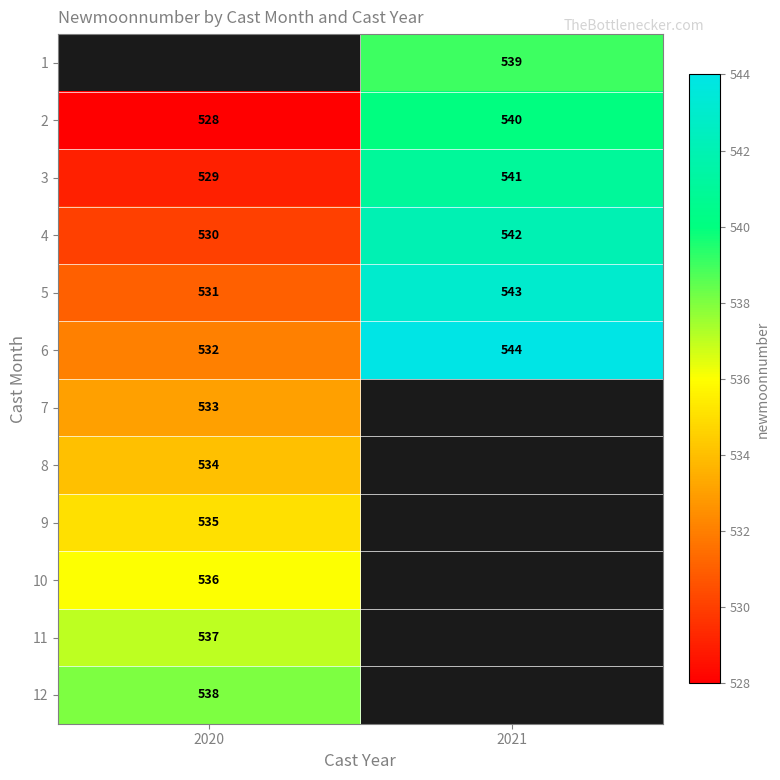

What is the maximum value for 3?

541